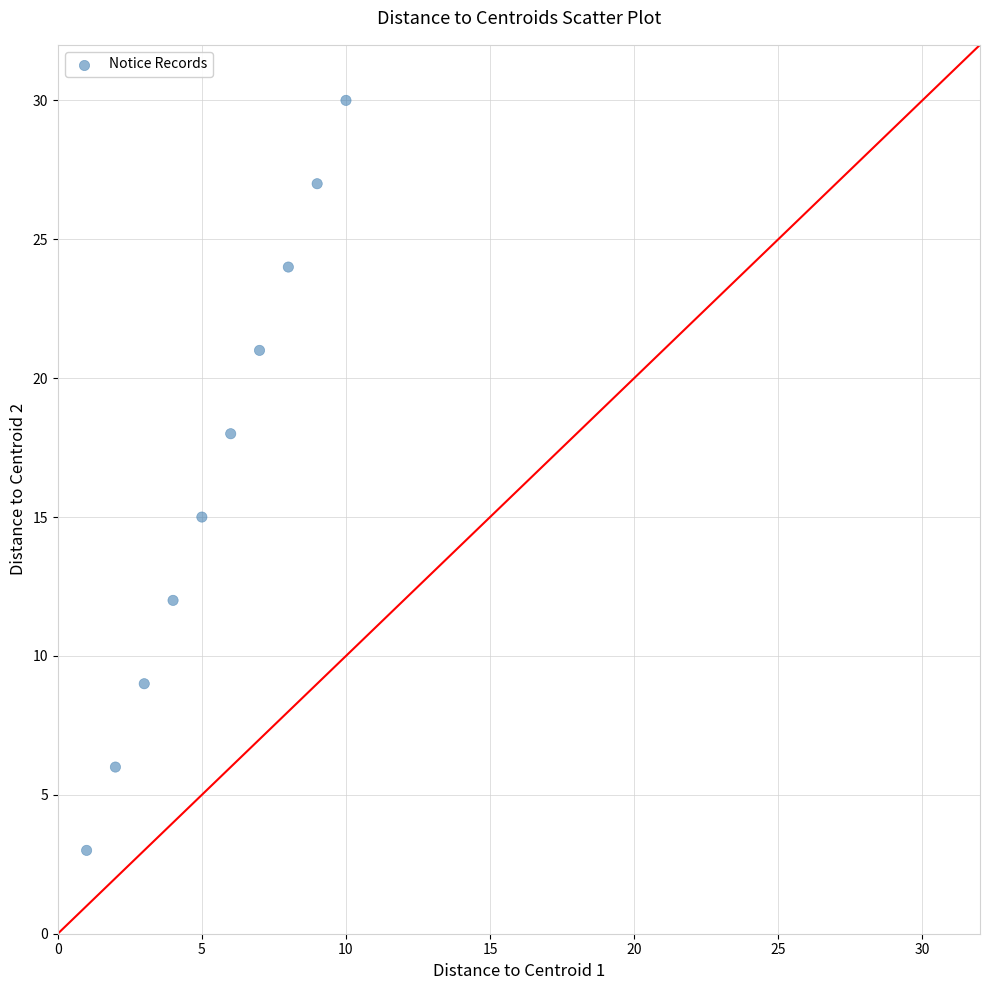

What Y value in the scatter plot is closest to 16?

15